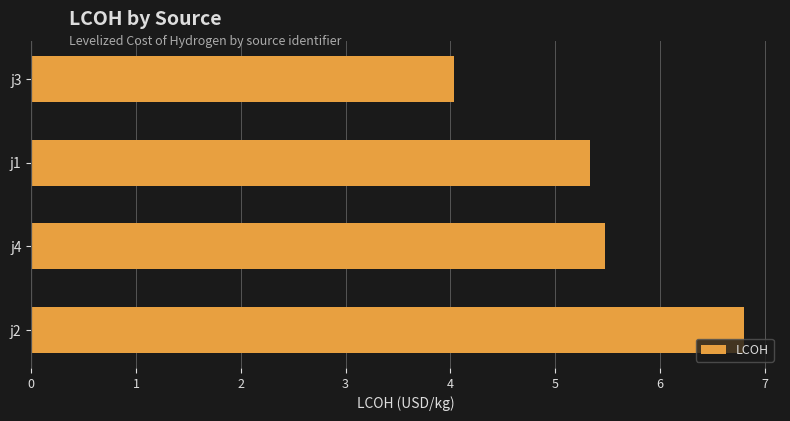

The value at j2 is 9.3. True or false?

False